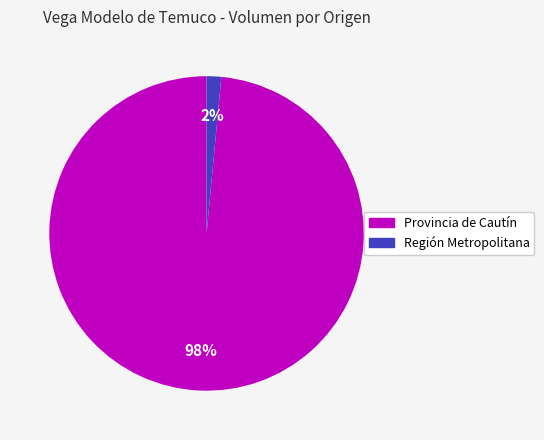

Does any single category account for the majority?

Yes